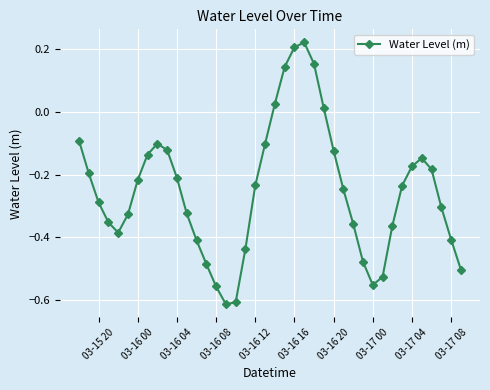

How many points are higher than both their immediate neighbors (excluding endpoints)?

3